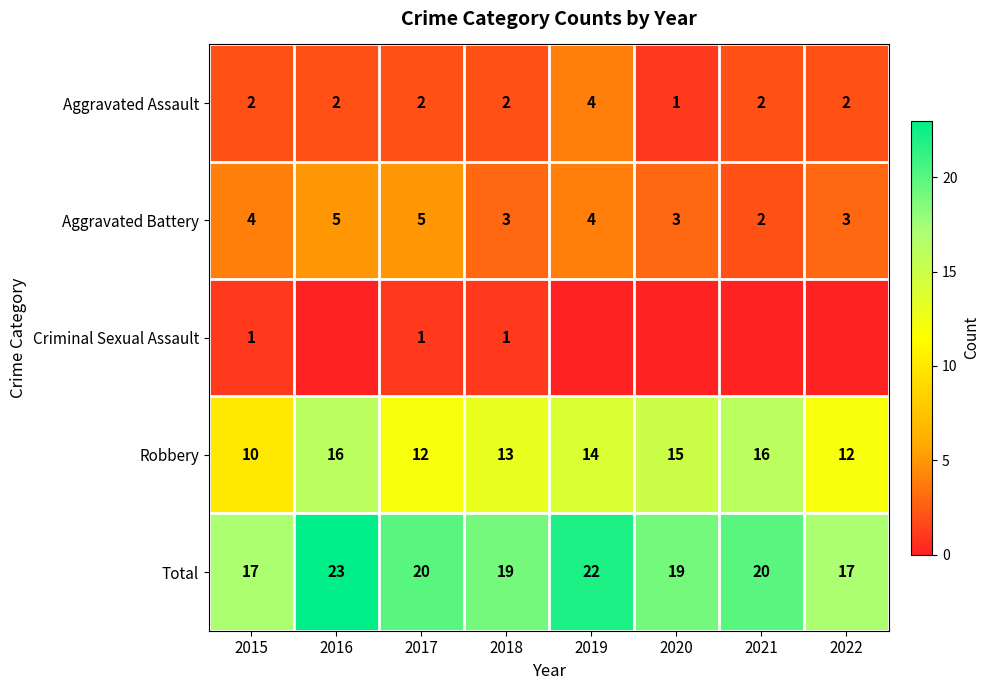

Is it true that Aggravated Assault equals 1 at 2017?

False